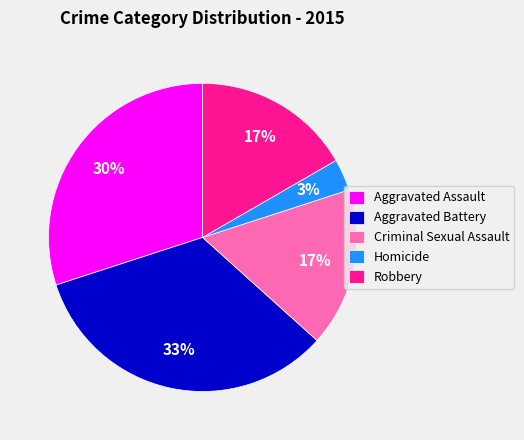

Which category has the biggest portion of the pie?

Aggravated Battery